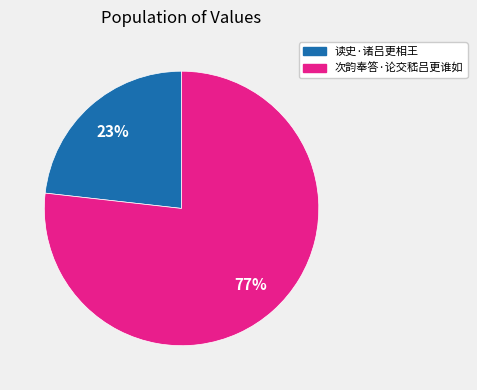

Combined, do 读史·诸吕更相王 and 次韵奉答·论交嵇吕更谁如 account for over 50%?

Yes